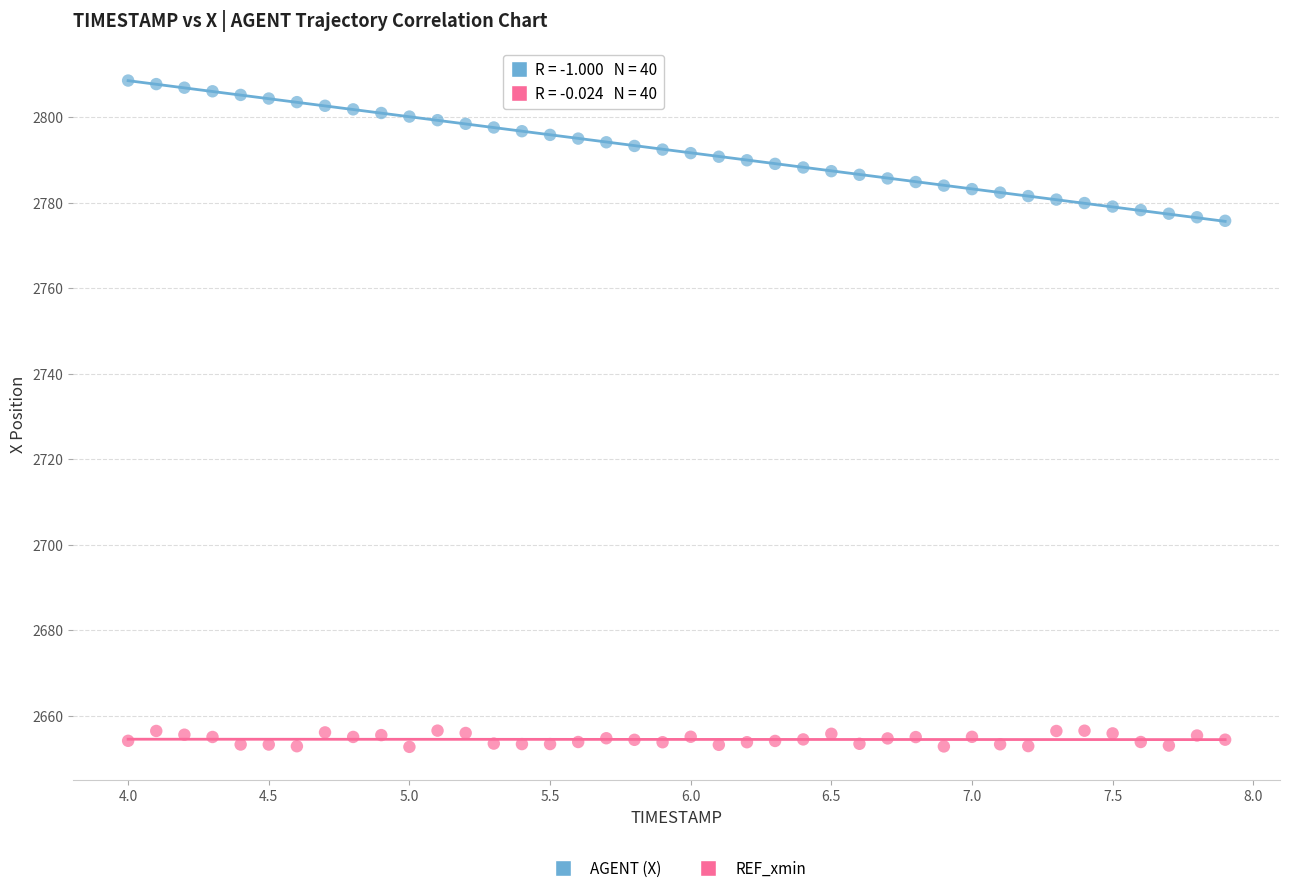

What are all the series names shown in the legend?

AGENT (X), REF_xmin